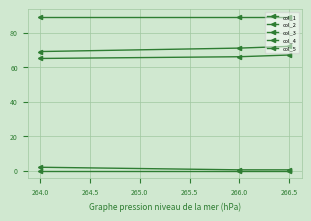

Rank the series by their maximum value, from lowest to highest.

col_4, col_3, col_2, col_1, col_5